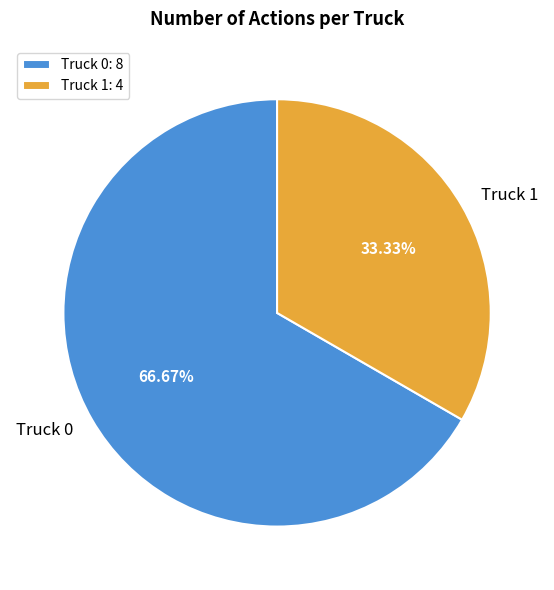

Is it true that Truck 1 is 28% of the pie?

False